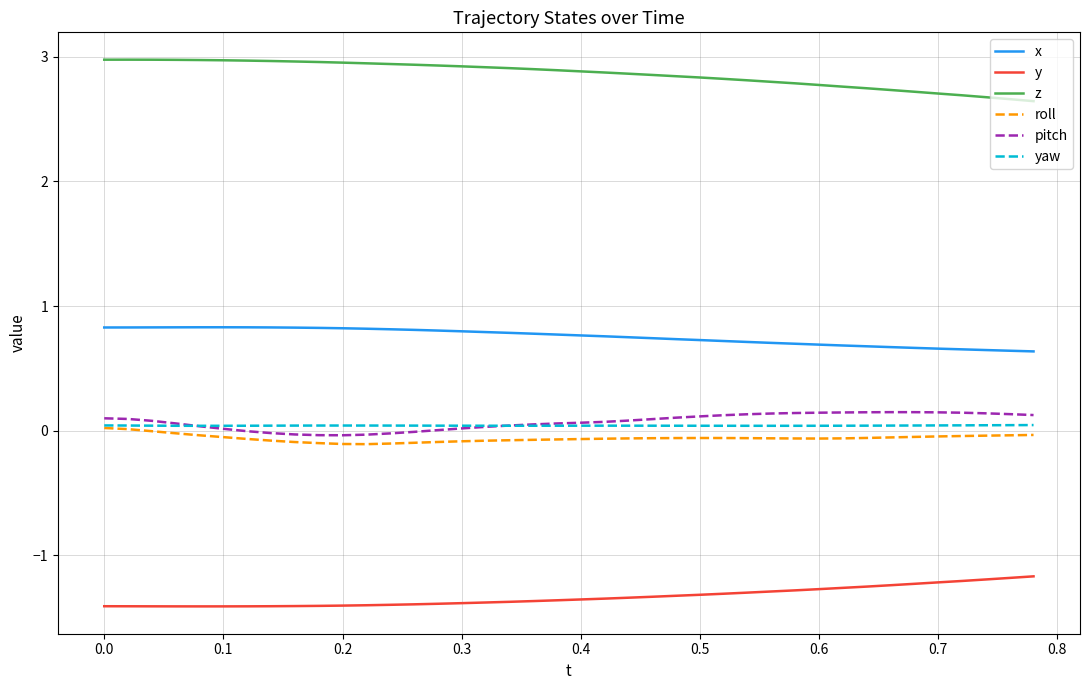

What is the greatest value displayed?

3.0